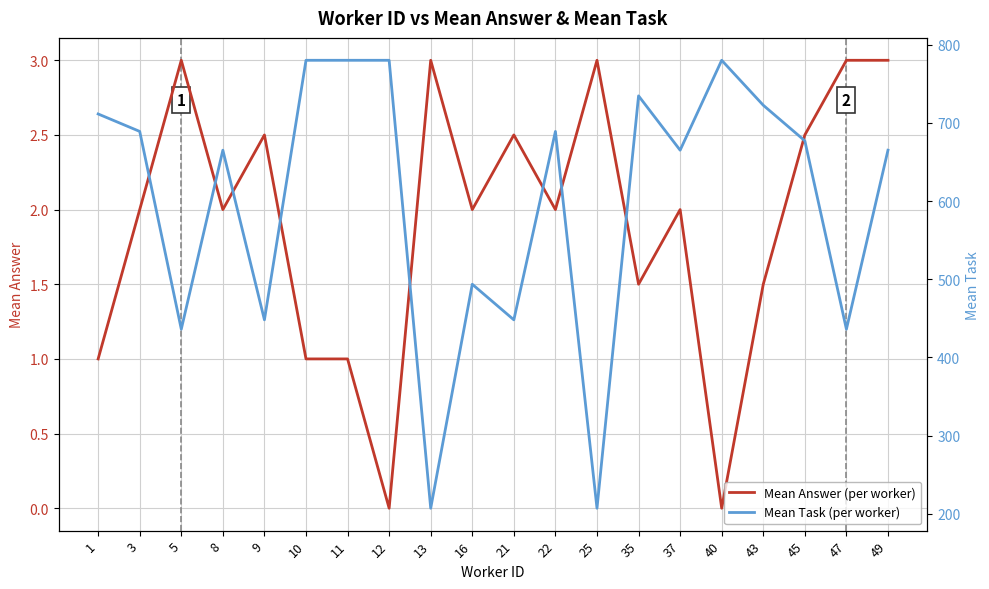

What is the sum of the Mean Task (per worker) values at 1 and 5?

1147.3